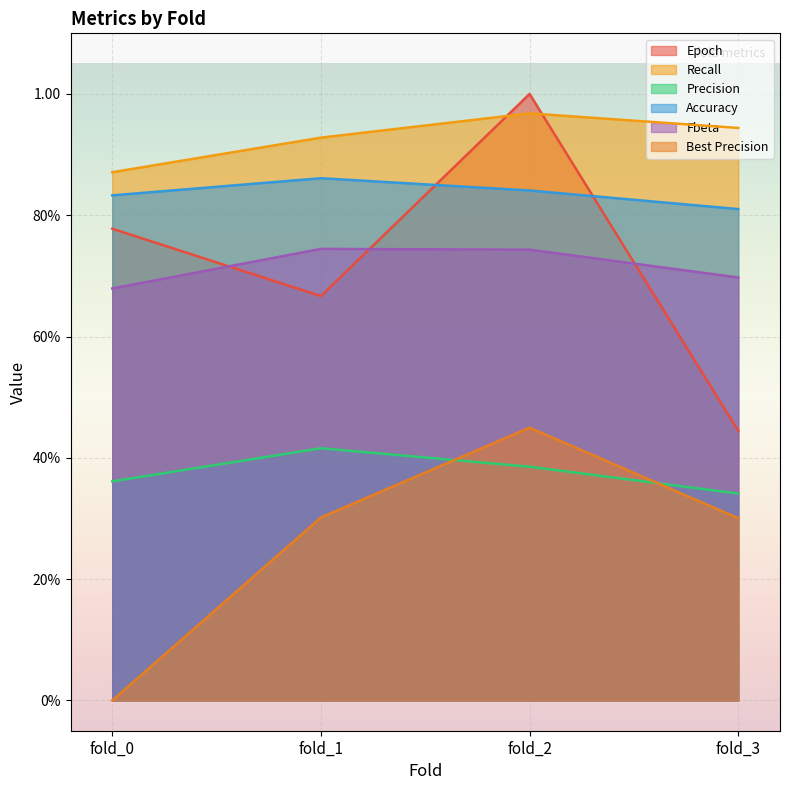

What is the maximum value shown in the chart?

1.0